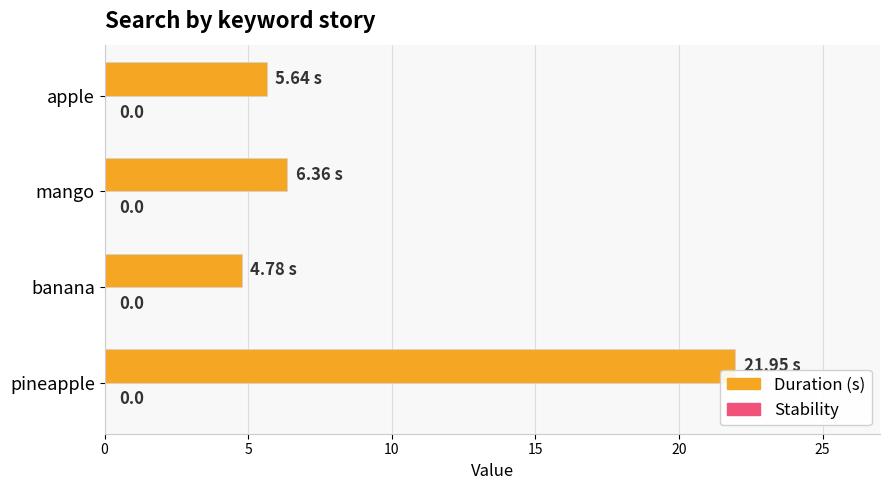

What is the greatest value displayed?

21.9